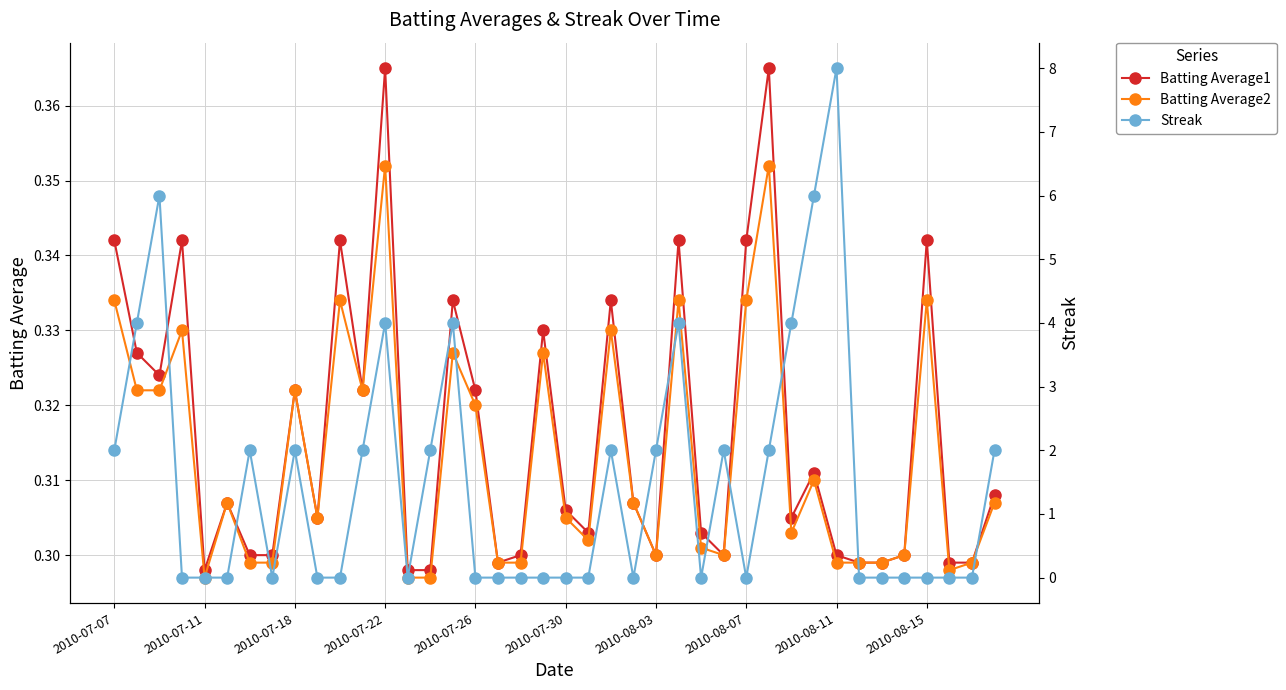

Is this an area chart (filled region under the line)?

No